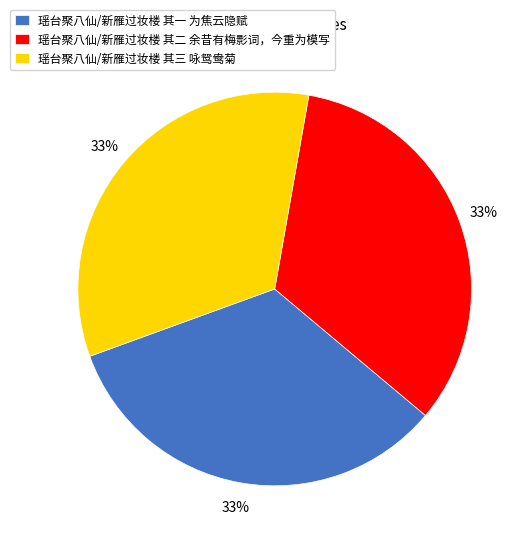

True or false: 瑶台聚八仙/新雁过妆楼 其一 为焦云隐赋 accounts for 33% of the total.

True